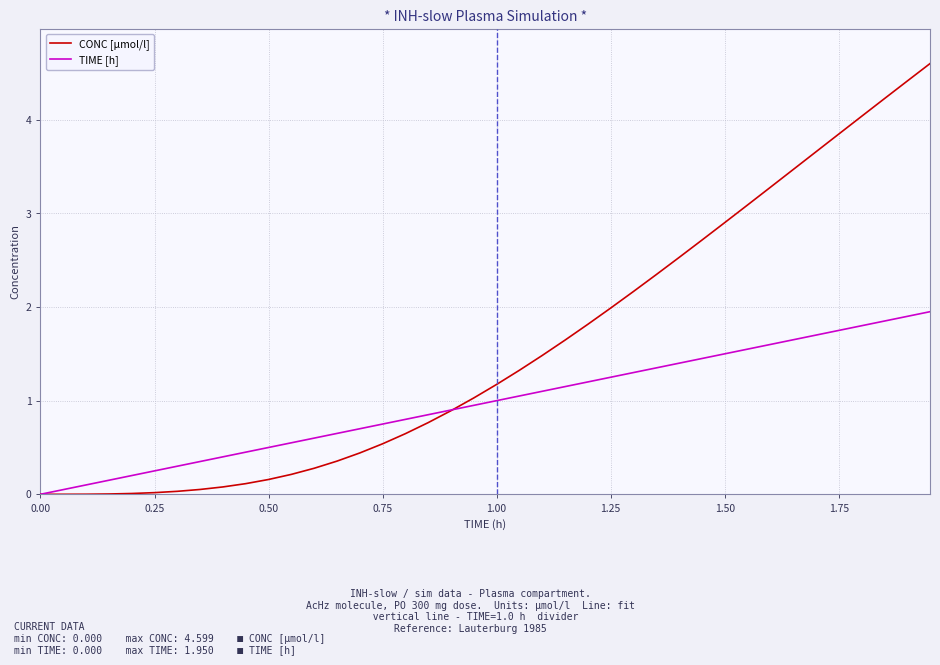

List the series in order of their peak value, highest first.

CONC [µmol/l], TIME [h]